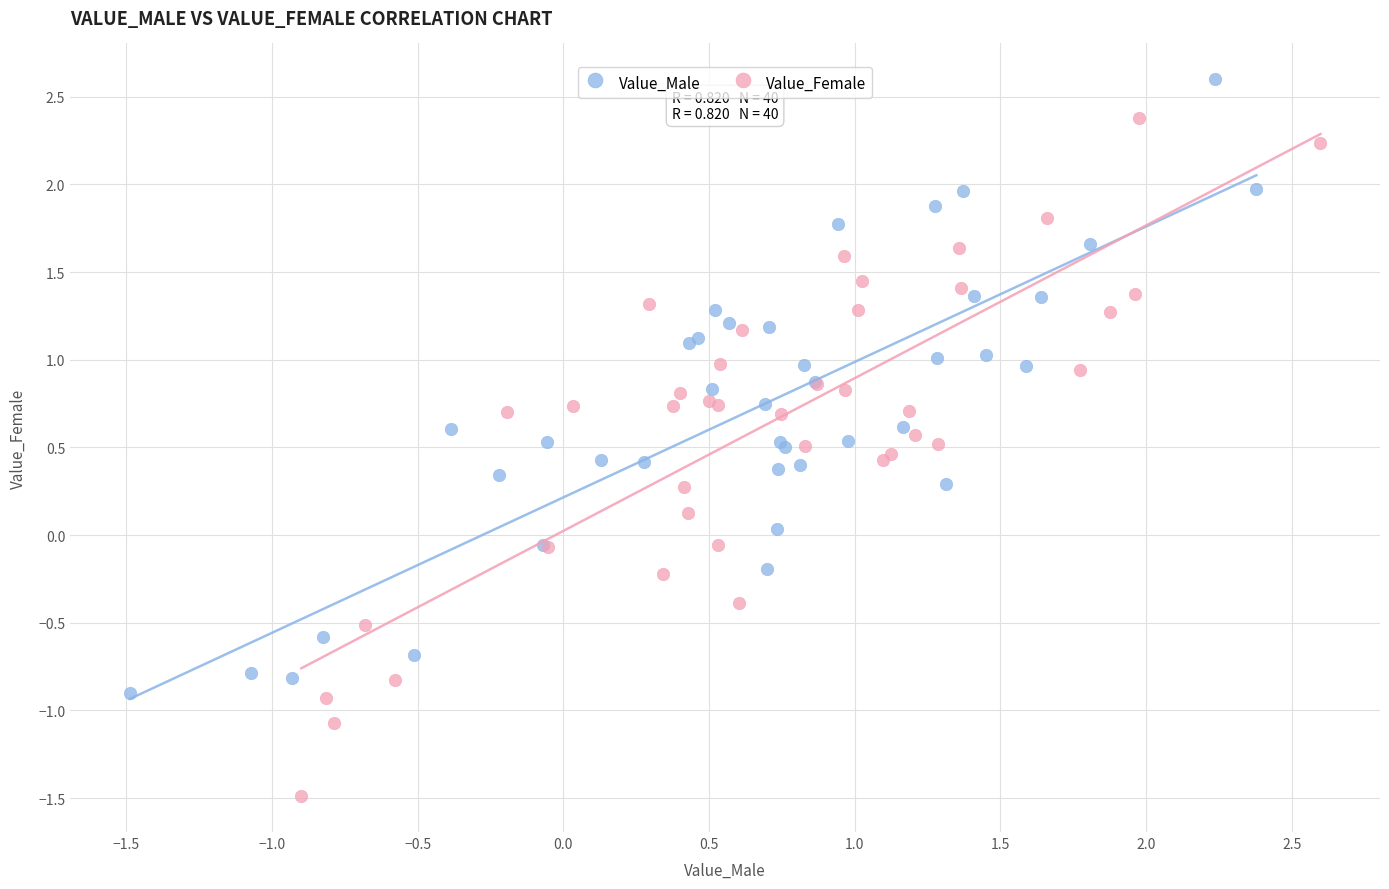

Which series has the largest Y range (max minus min)?

Value_Female